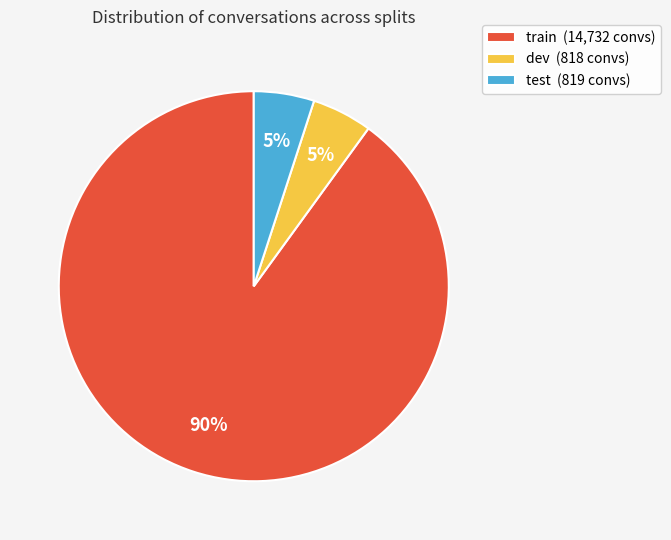

To the nearest percent, what portion does dev represent?

5%